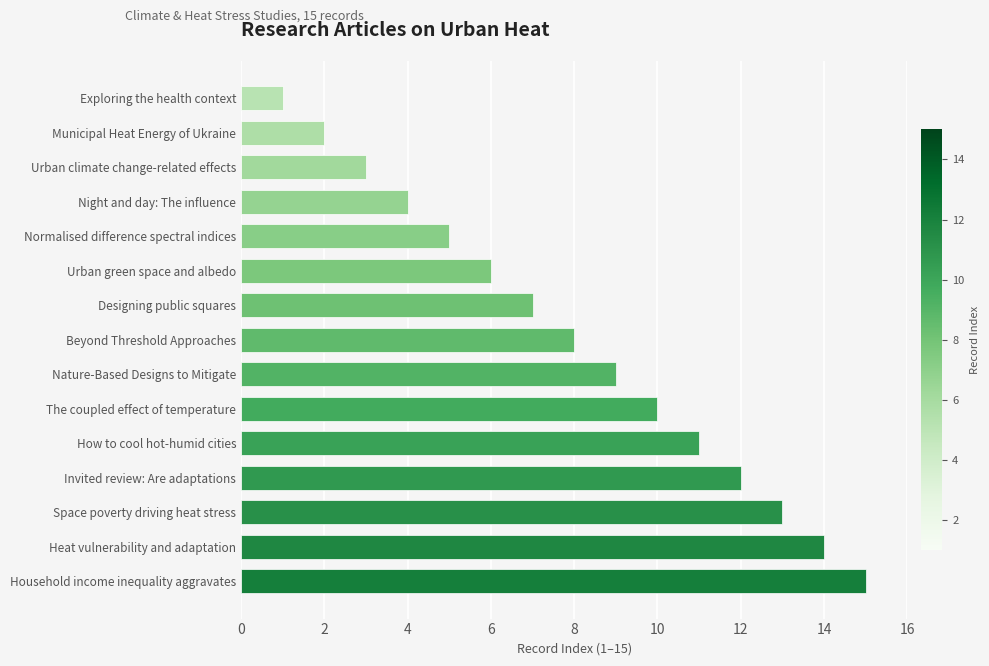

What is the minimum value shown in the chart?

1